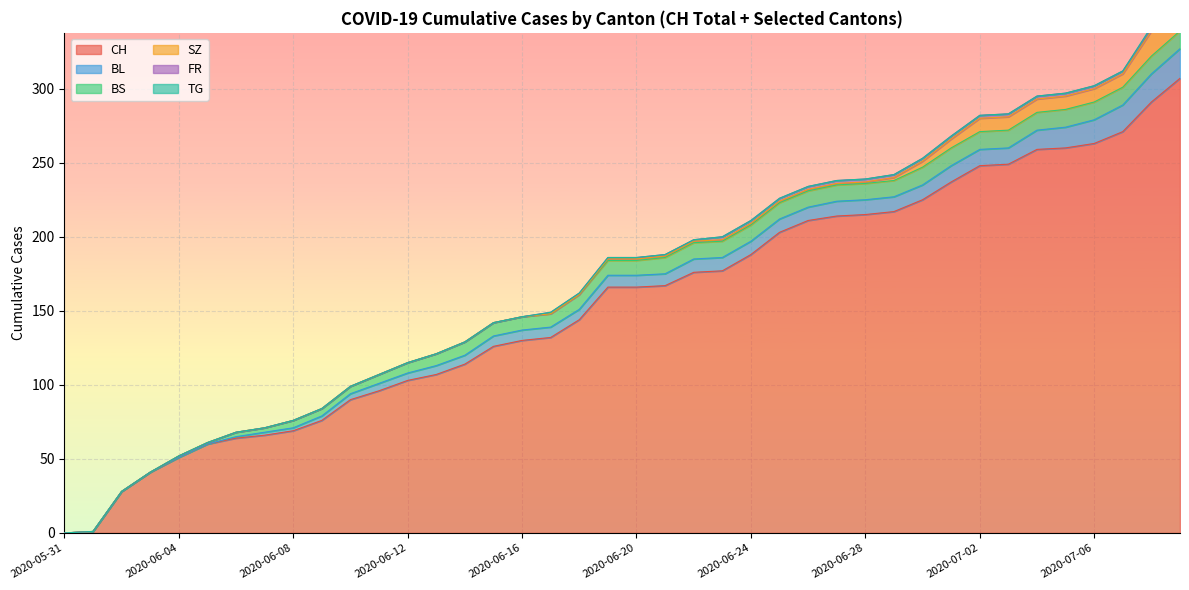

True or false: BL and CH cross at least once.

False